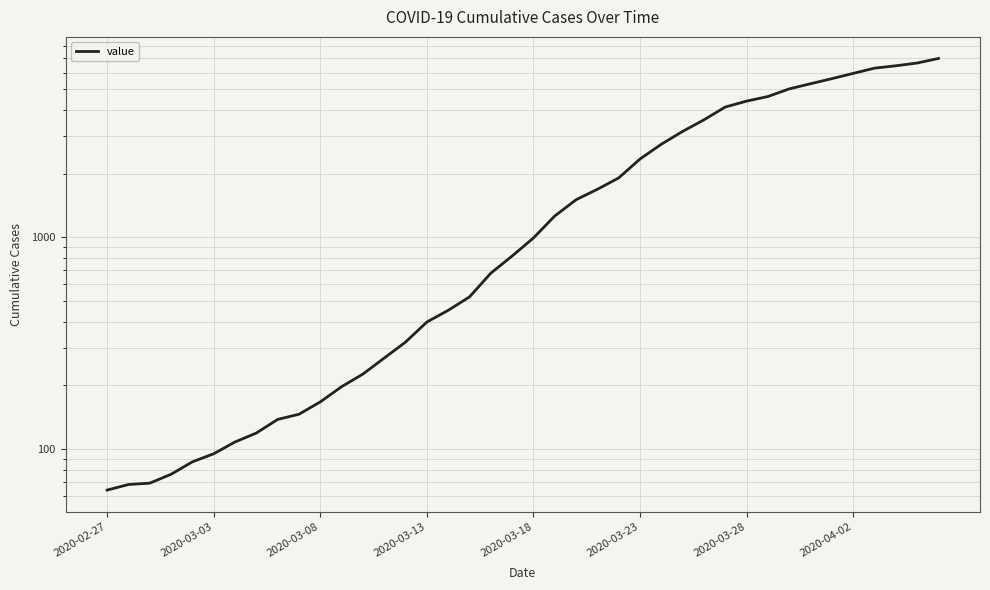

What is the difference between the second highest and second lowest values?

6589